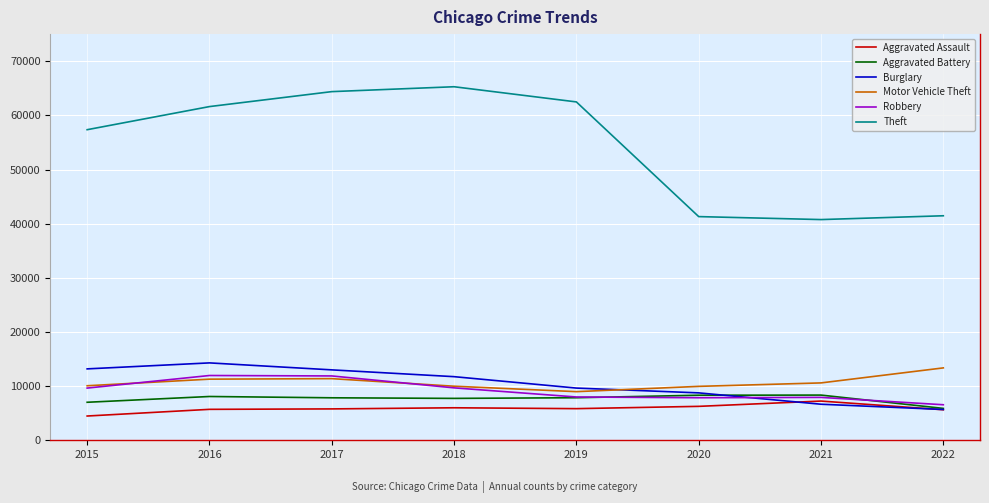

What is the maximum value for Motor Vehicle Theft?

13366